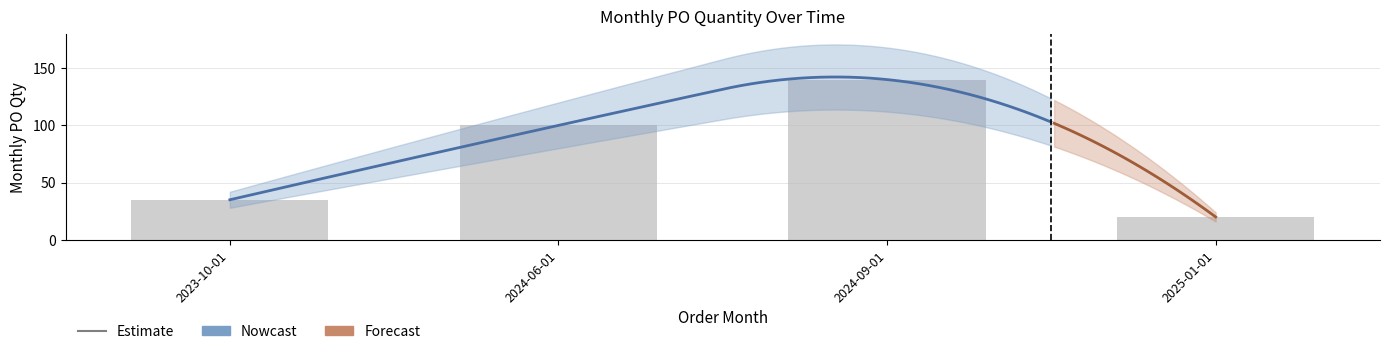

What is the value of the 2nd bar from the left?

100